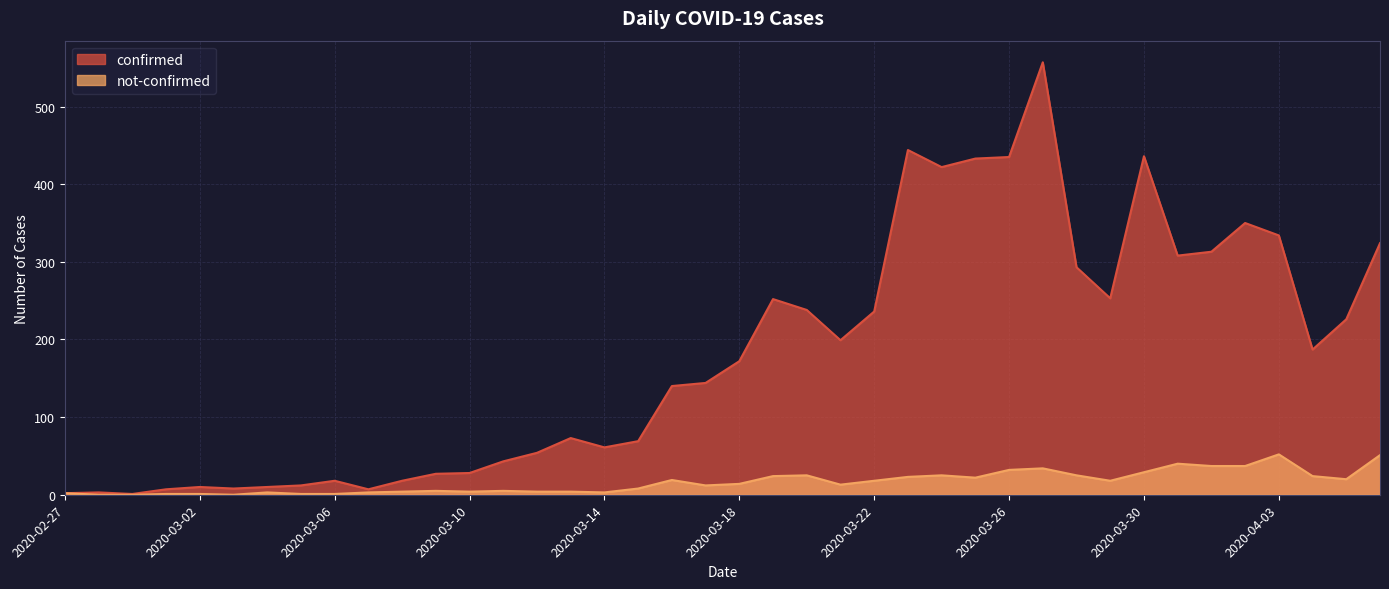

Which series has the largest total across all categories?

confirmed